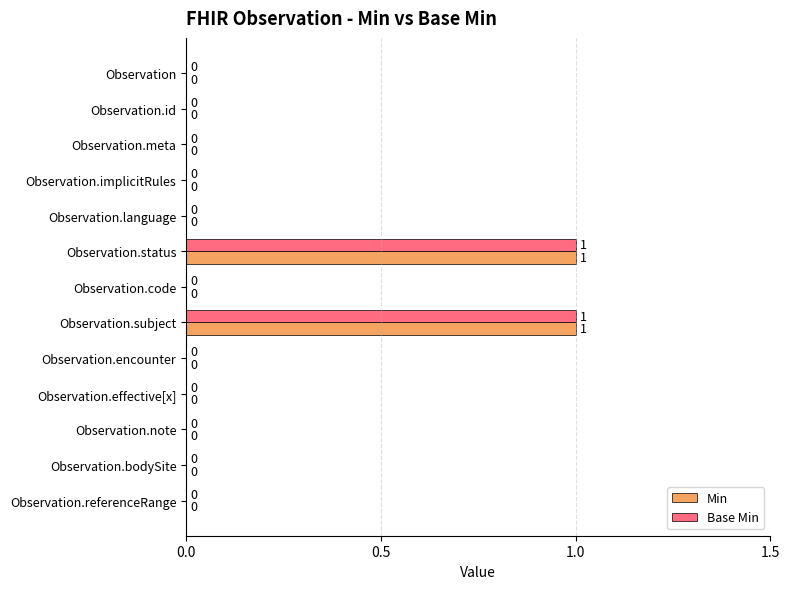

The Min series shows 1 at Observation.bodySite. True or false?

False